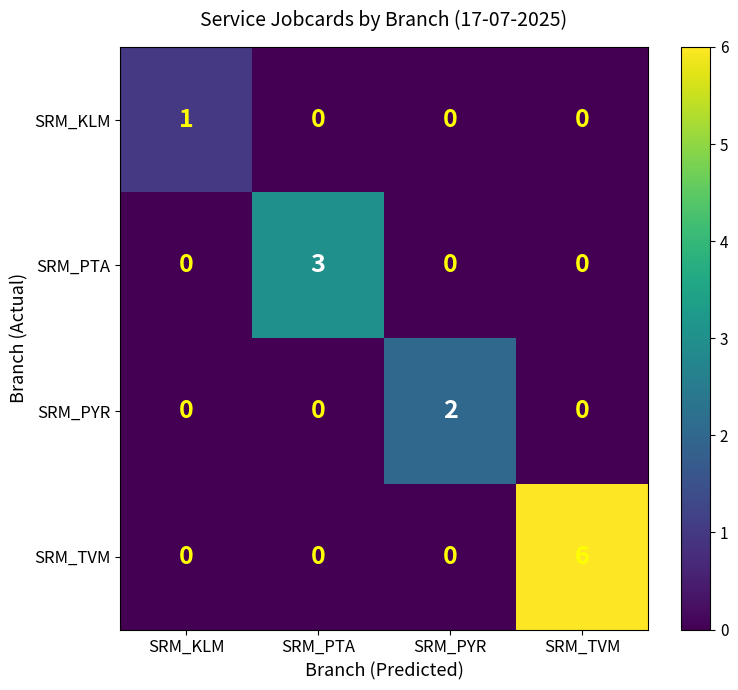

Which series has the widest spread of values?

SRM_TVM